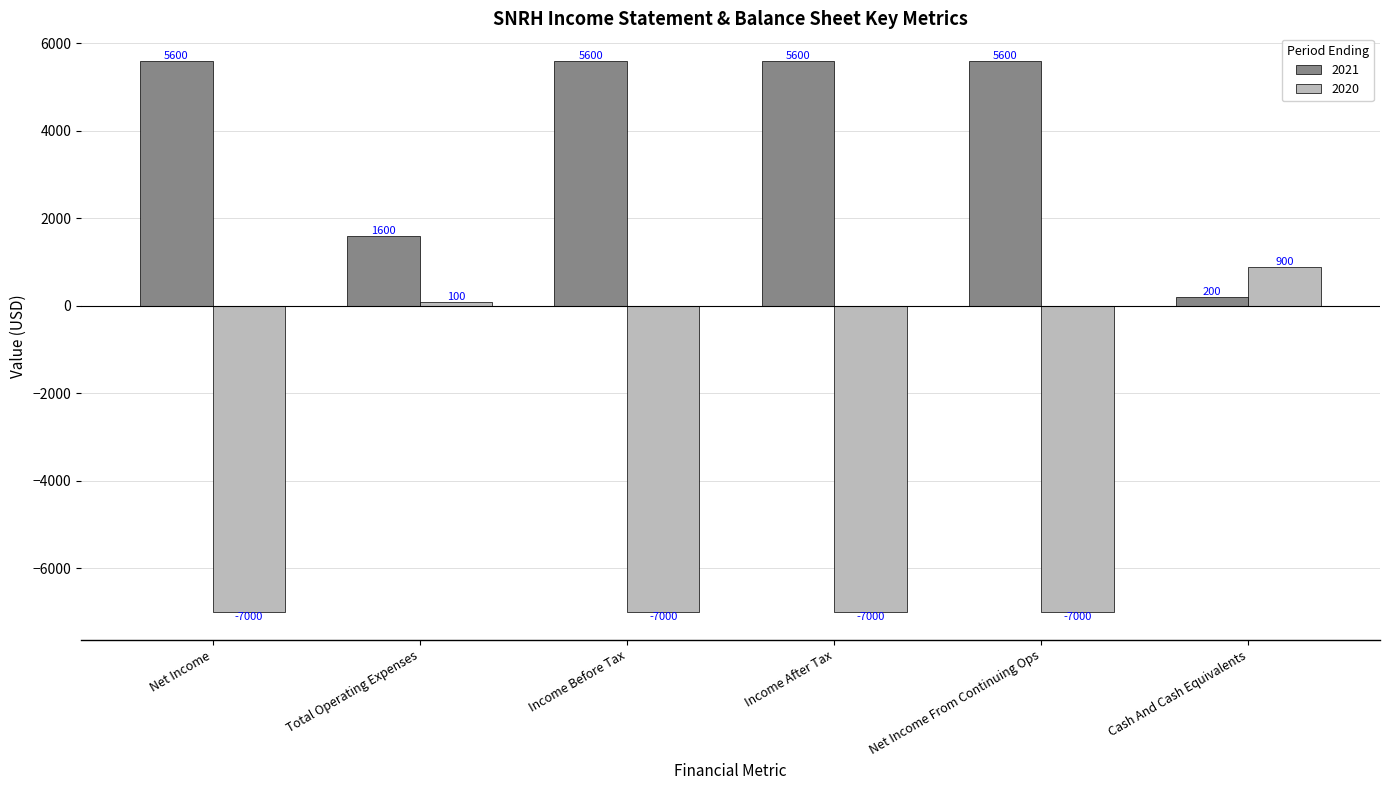

What is the total value across all series at Income After Tax?

-1400